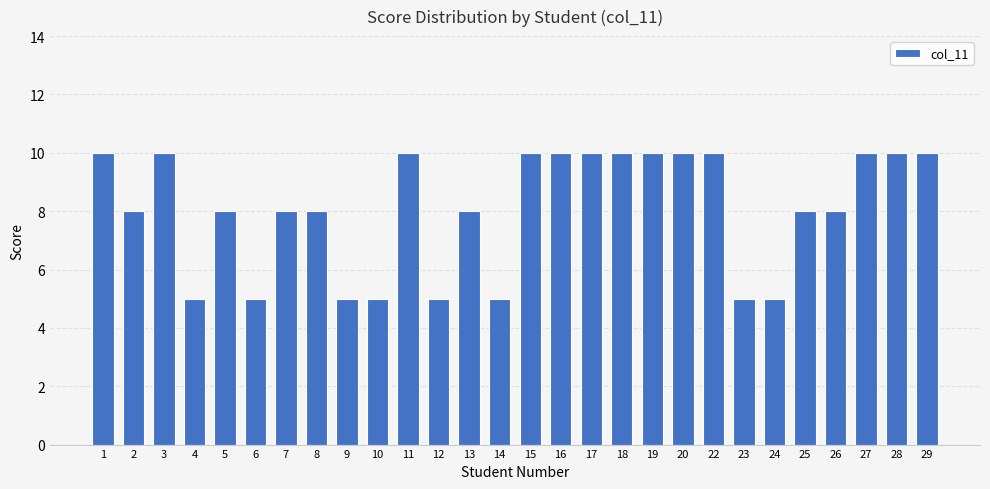

How many categories are shown in the chart?

28